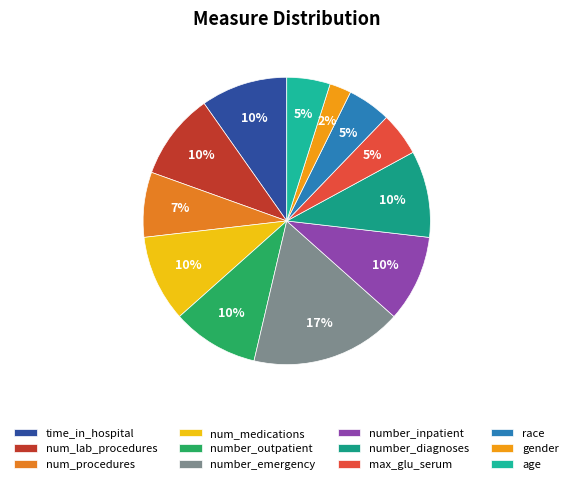

What percentage is the time_in_hospital slice, to the nearest percent?

10%